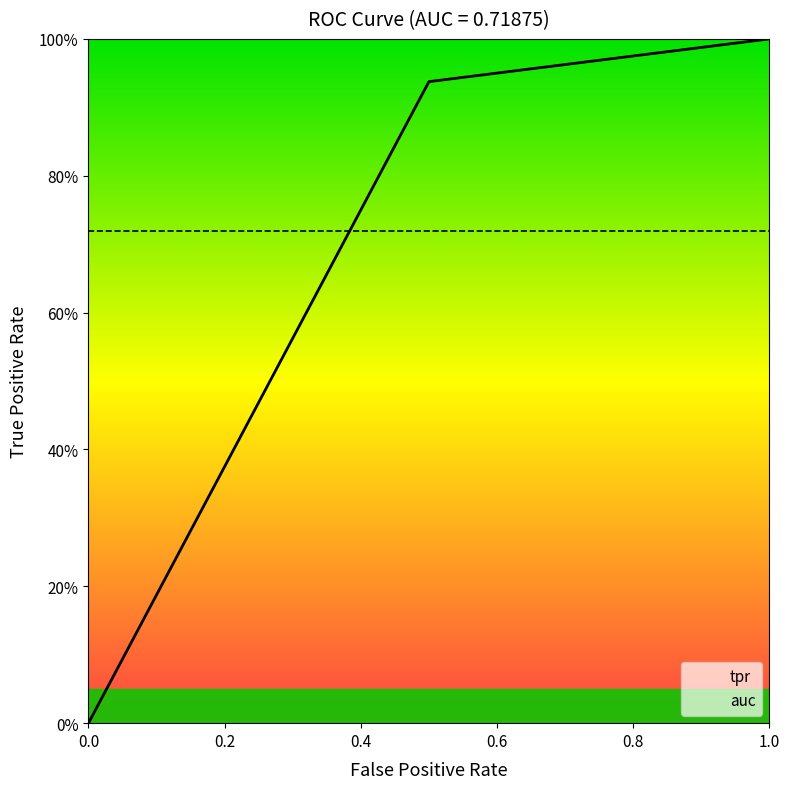

What is the change in value from 0.0 to 0.5?

+0.9